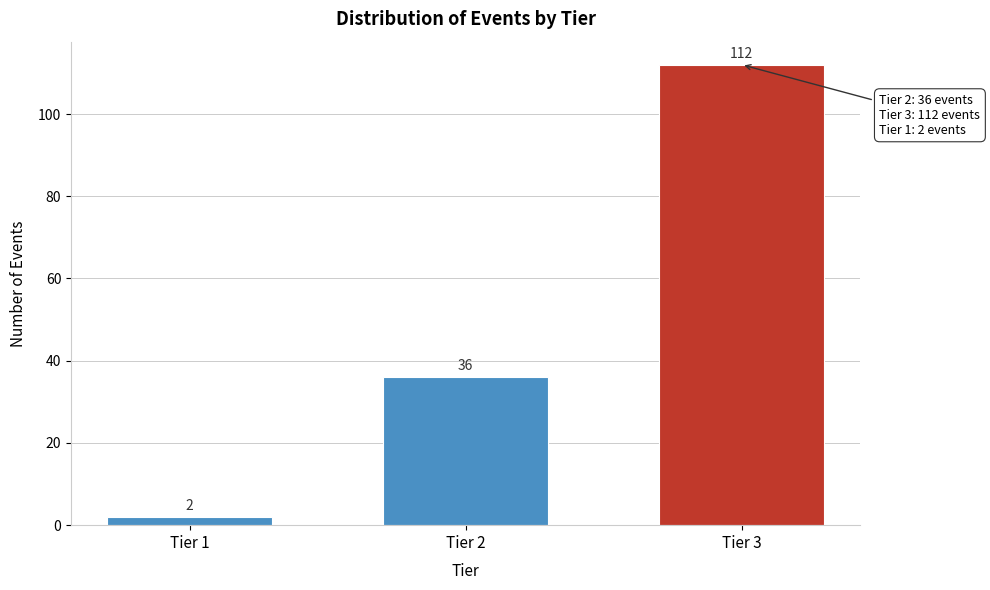

Reading right to left, extract all data points from this chart.

Tier 3=112	Tier 2=36	Tier 1=2